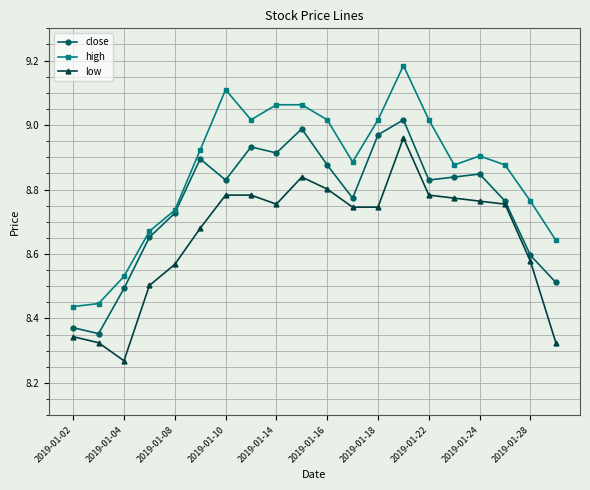

What is the difference between the second highest and second lowest values in the close series?

0.6